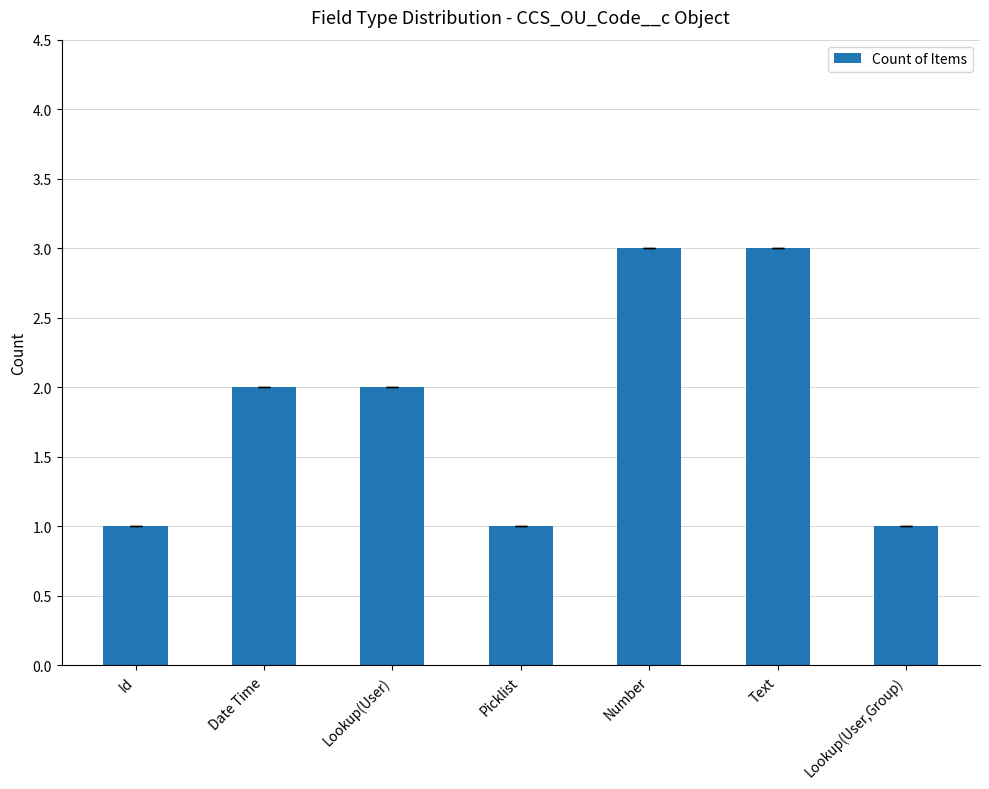

Reading left to right, transcribe all the data shown in this chart.

Id=1	Date Time=2	Lookup(User)=2	Picklist=1	Number=3	Text=3	Lookup(User,Group)=1